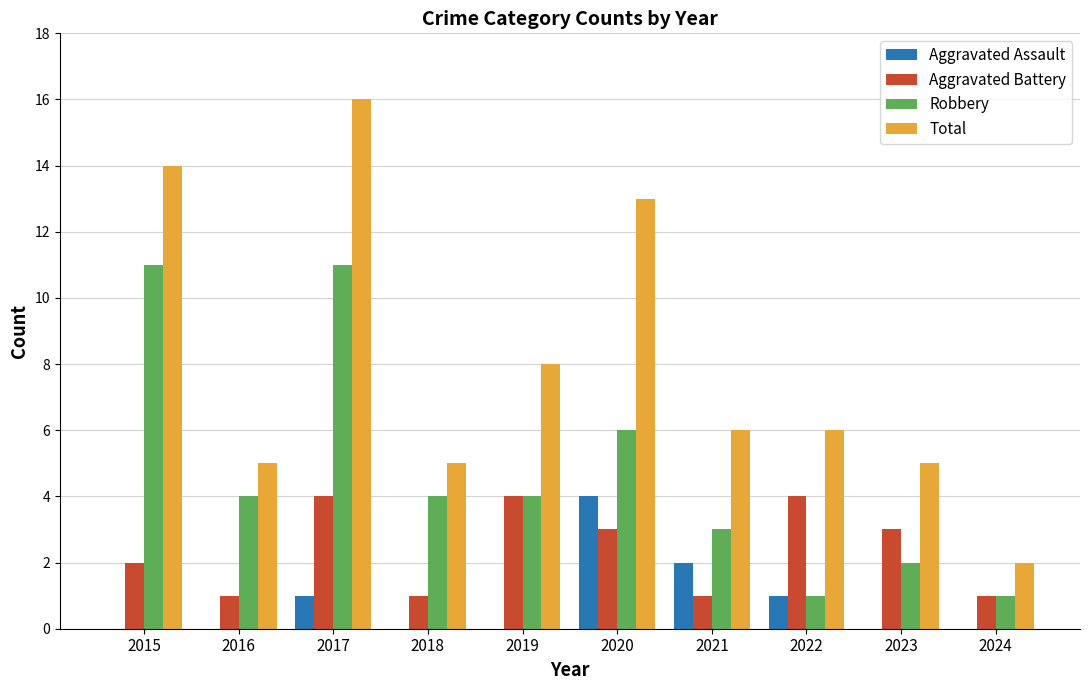

True or false: Aggravated Battery has a value of 1 at 2016.

True